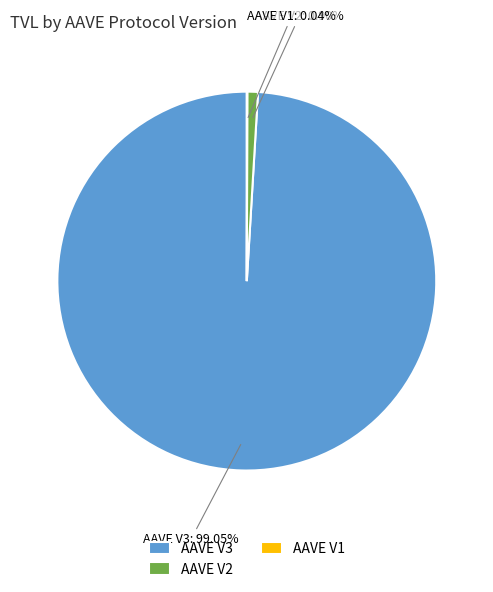

Between AAVE V3: 99.05% and AAVE V2: 0.90%, which is larger?

AAVE V3: 99.05%